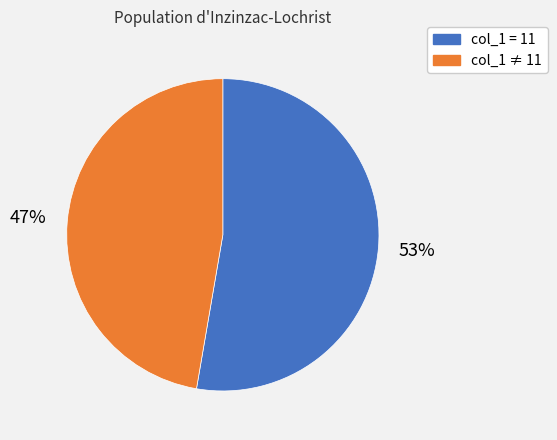

Is there any slice that represents more than half of the pie?

Yes